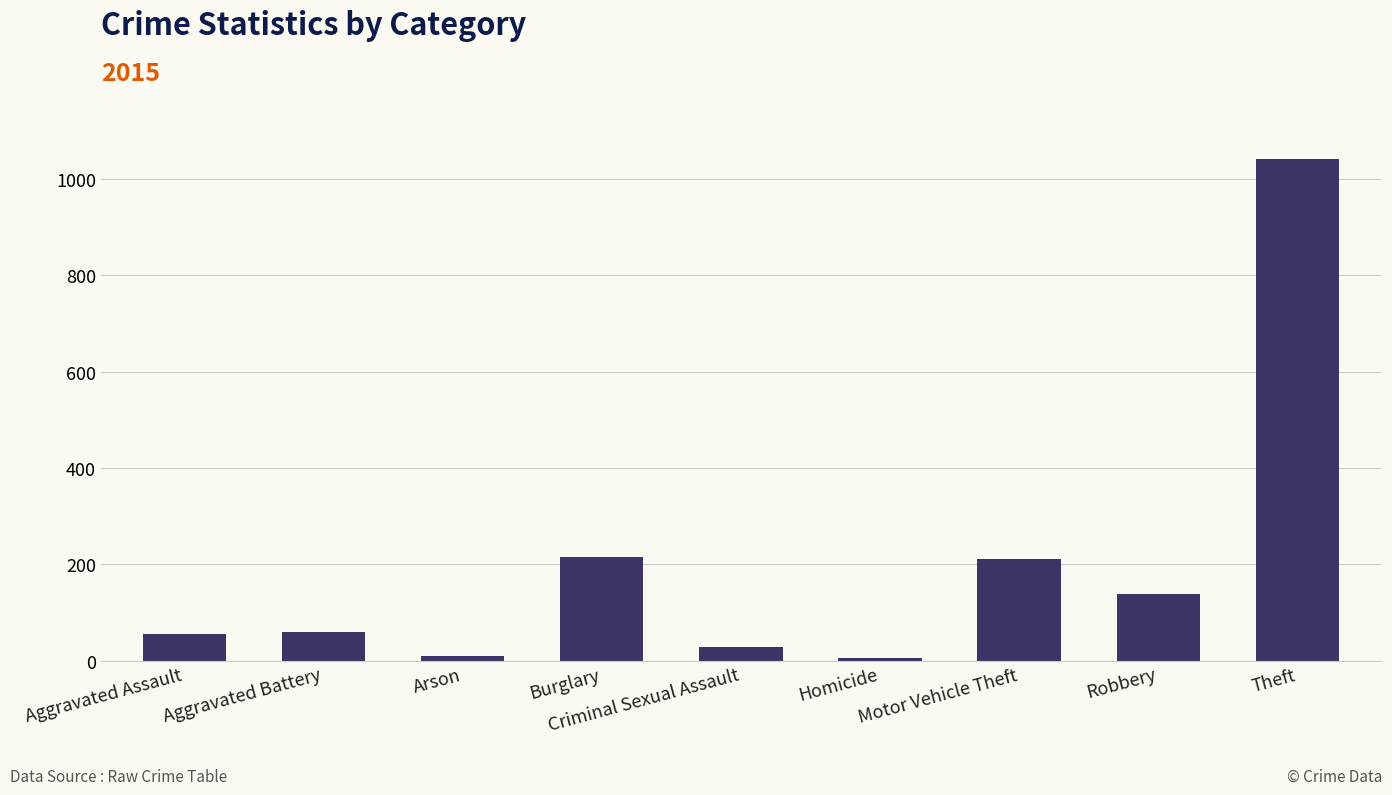

The value at Criminal Sexual Assault is 29. True or false?

True